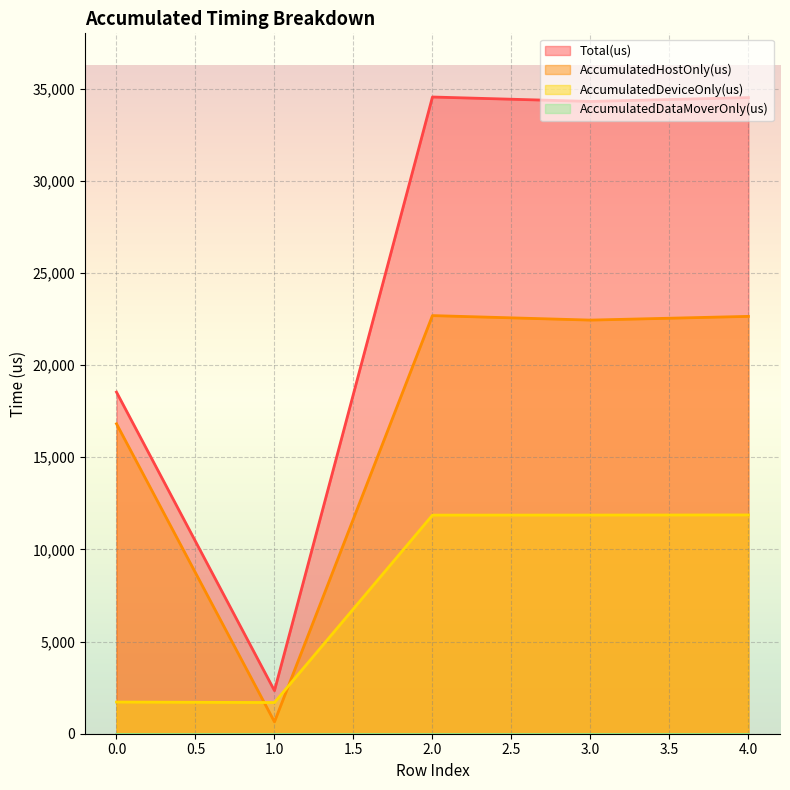

Rank the categories by Total(us) value from lowest to highest.

1, 0, 3, 4, 2